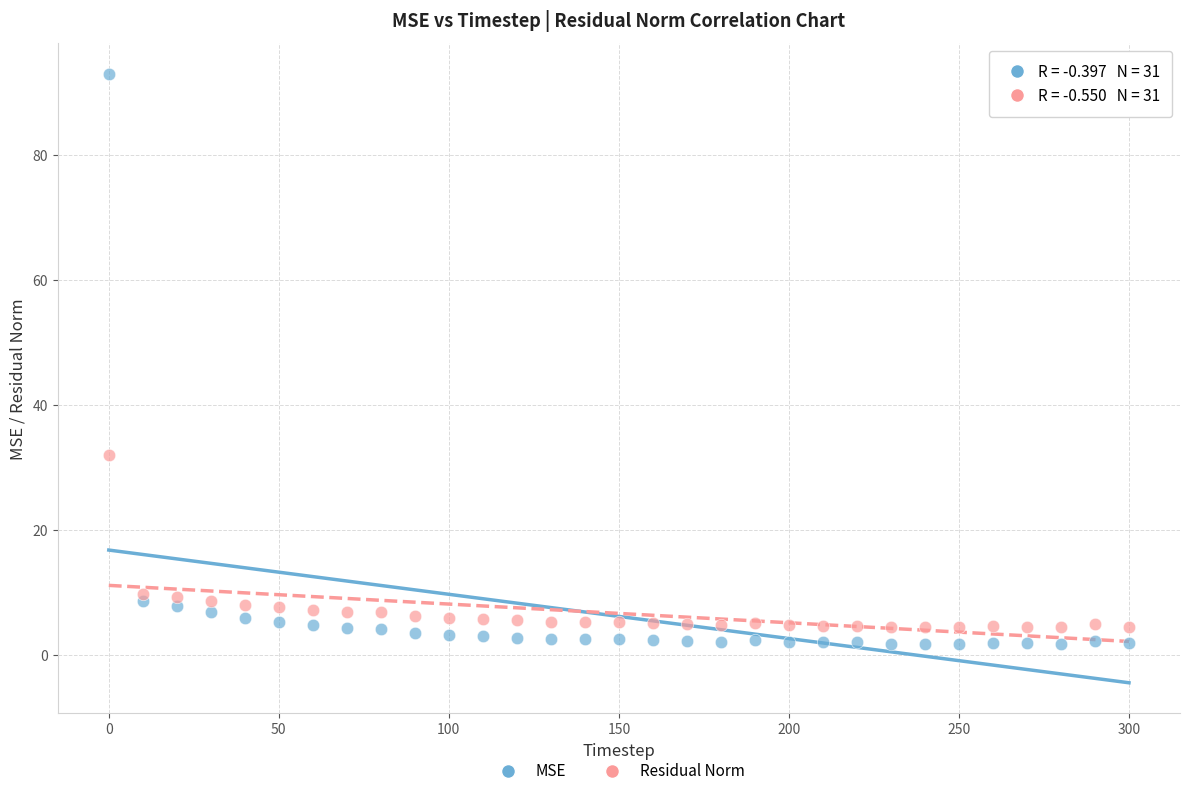

Across all data points, what is the range of Y values (max minus min)?

91.3